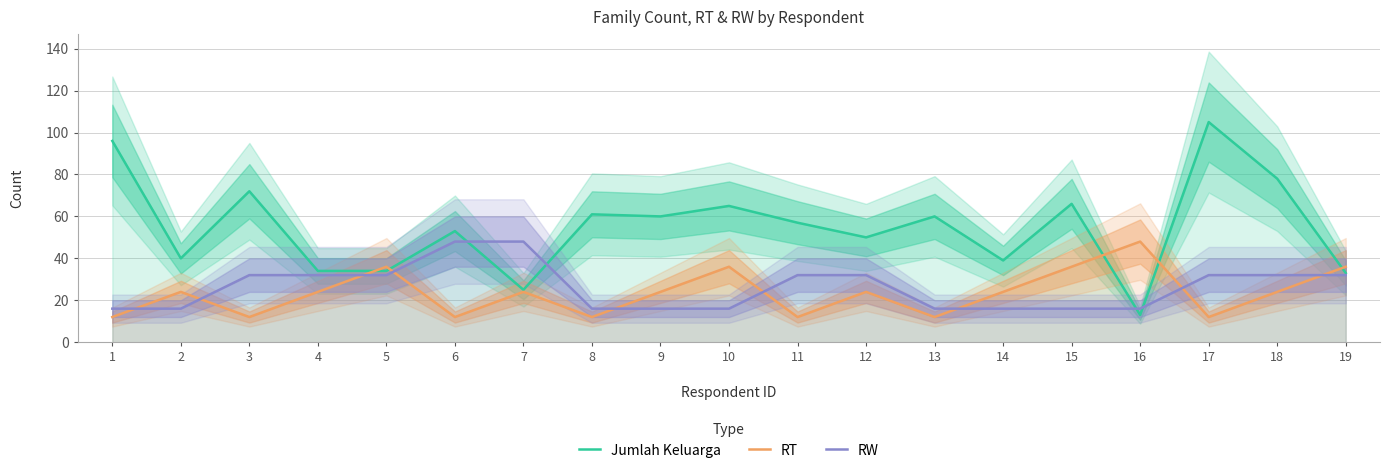

Count the number of data series in this chart.

3